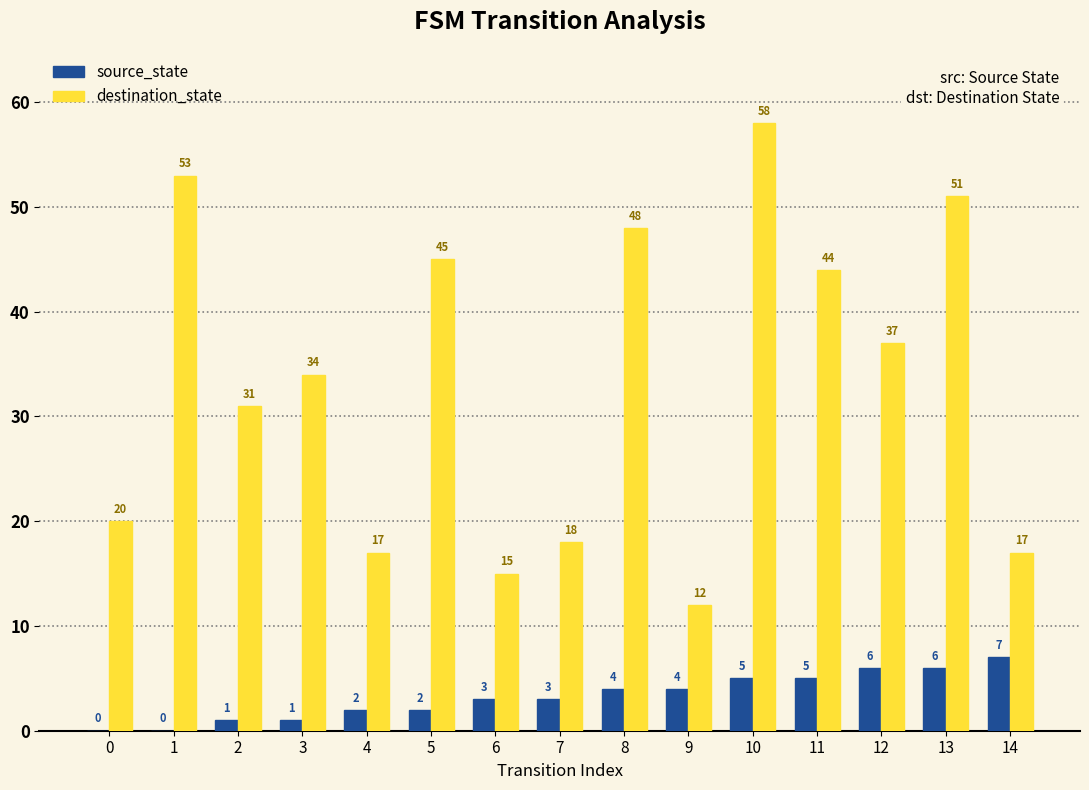

Which series has the widest spread of values?

destination_state